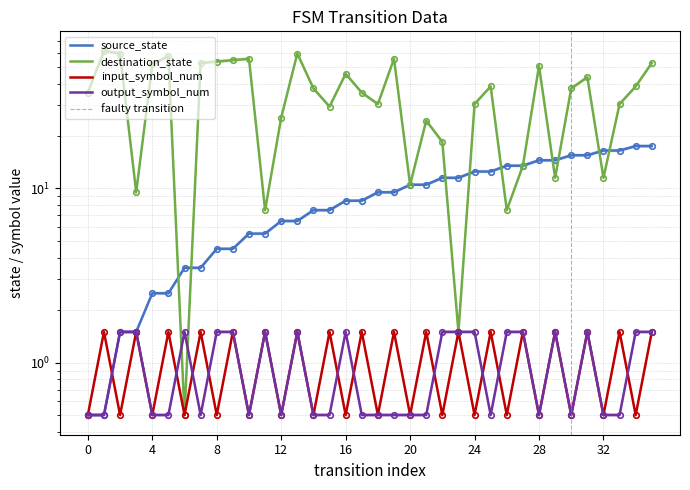

The source_state series shows 7.4 at 15. True or false?

True